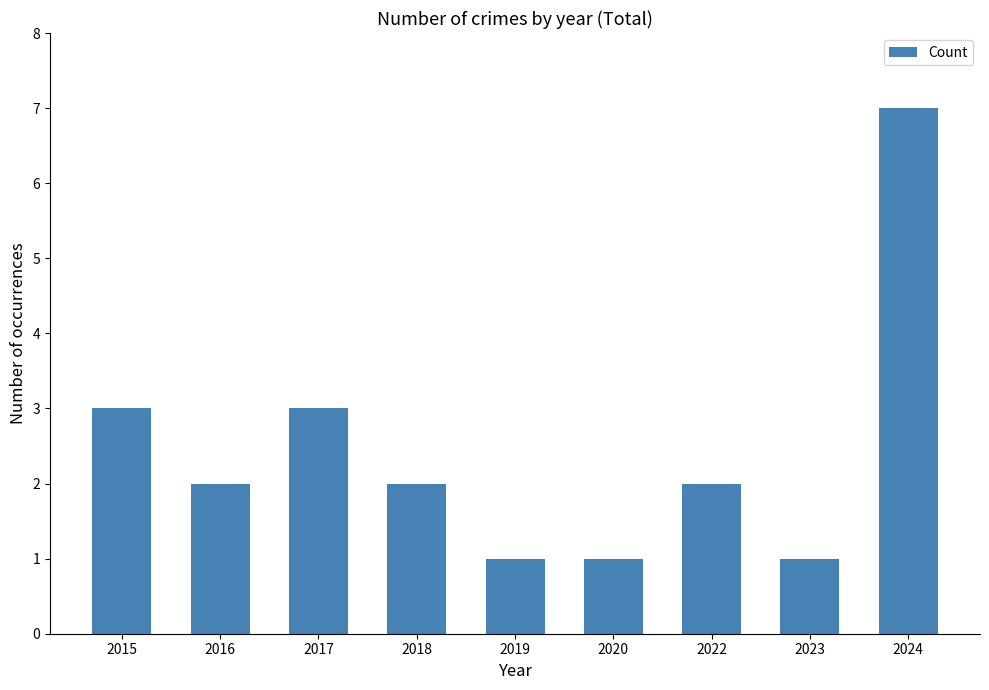

True or false: the data shows 1 at 2019.

True